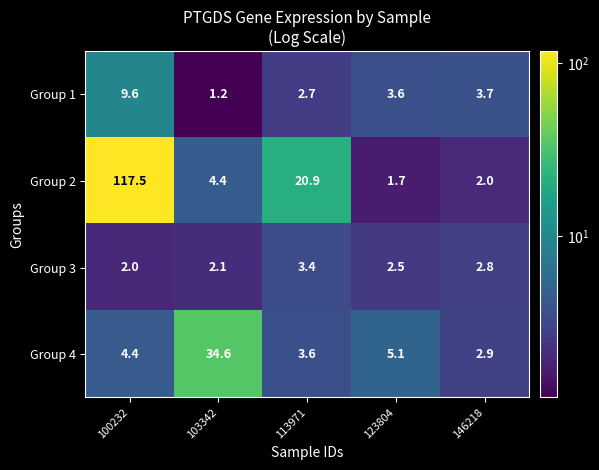

The value of Group 3 at 100232 is 1.4. True or false?

False